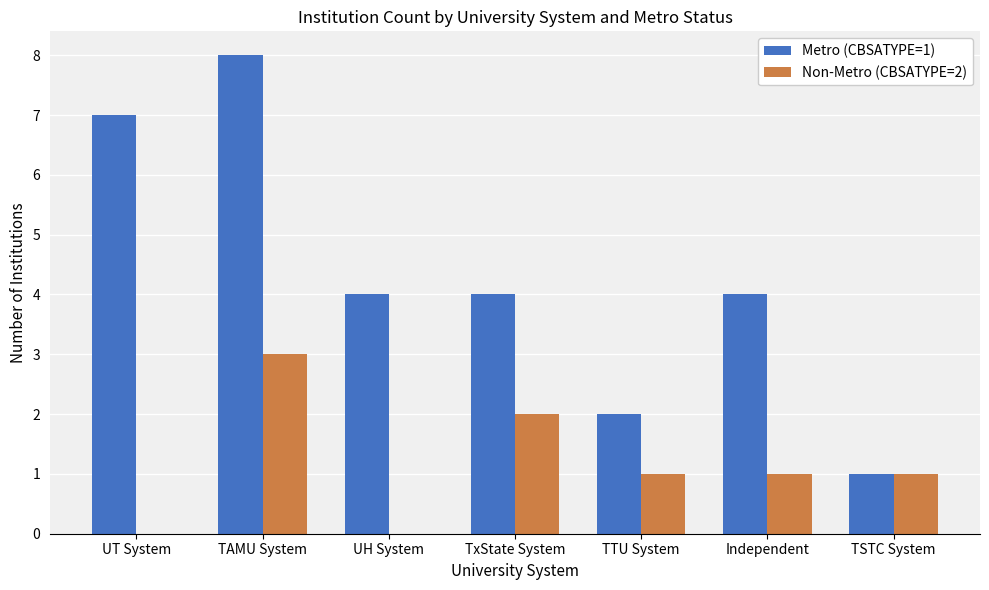

What are all the series names shown in the legend?

Metro (CBSATYPE=1), Non-Metro (CBSATYPE=2)